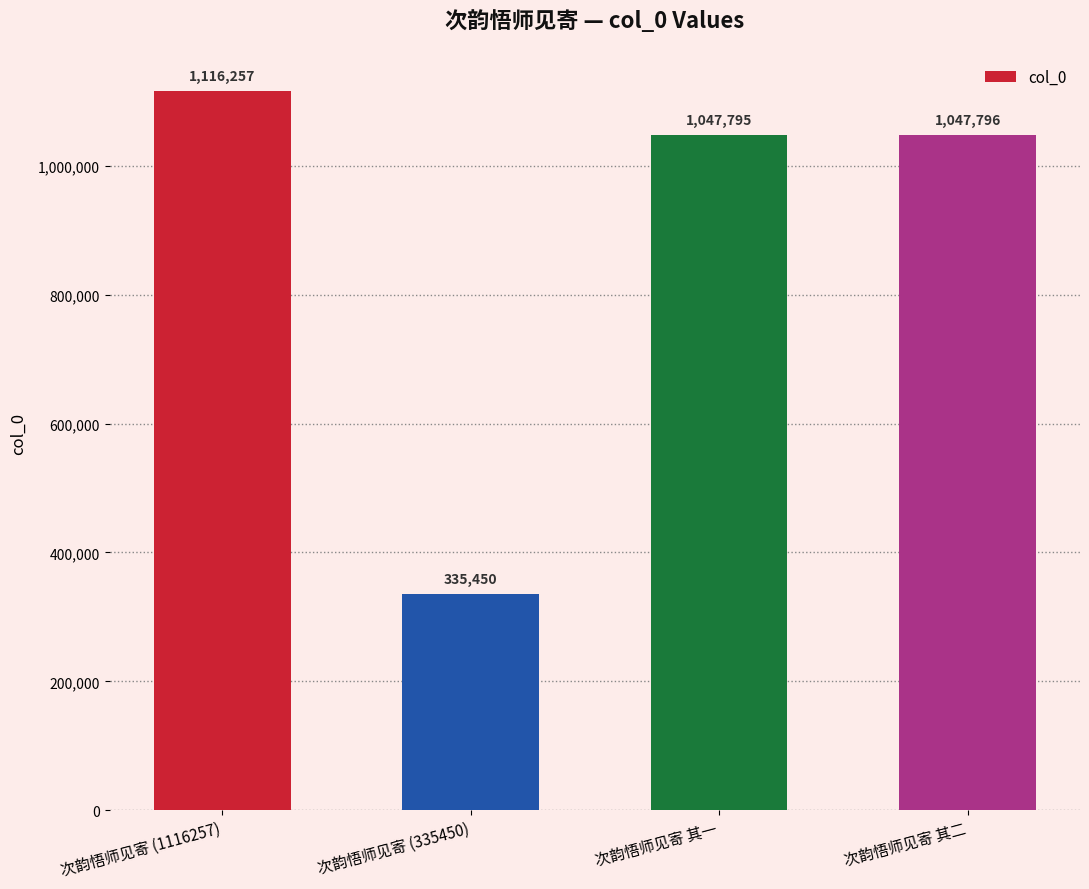

What is the sum of all values?

3547298